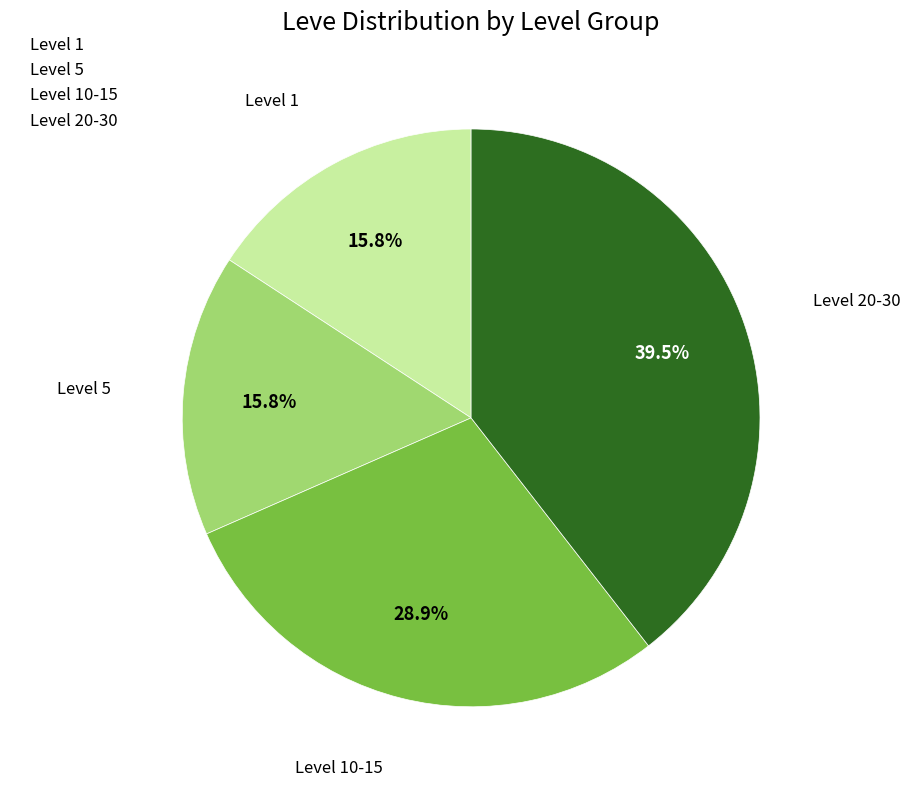

Combined, do Level 10-15 and Level 20-30 account for over 50%?

Yes